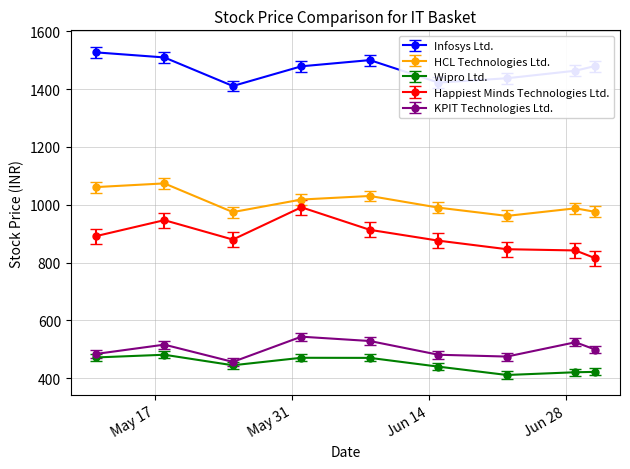

Rank the series by their maximum value, from highest to lowest.

Infosys Ltd., HCL Technologies Ltd., Happiest Minds Technologies Ltd., KPIT Technologies Ltd., Wipro Ltd.